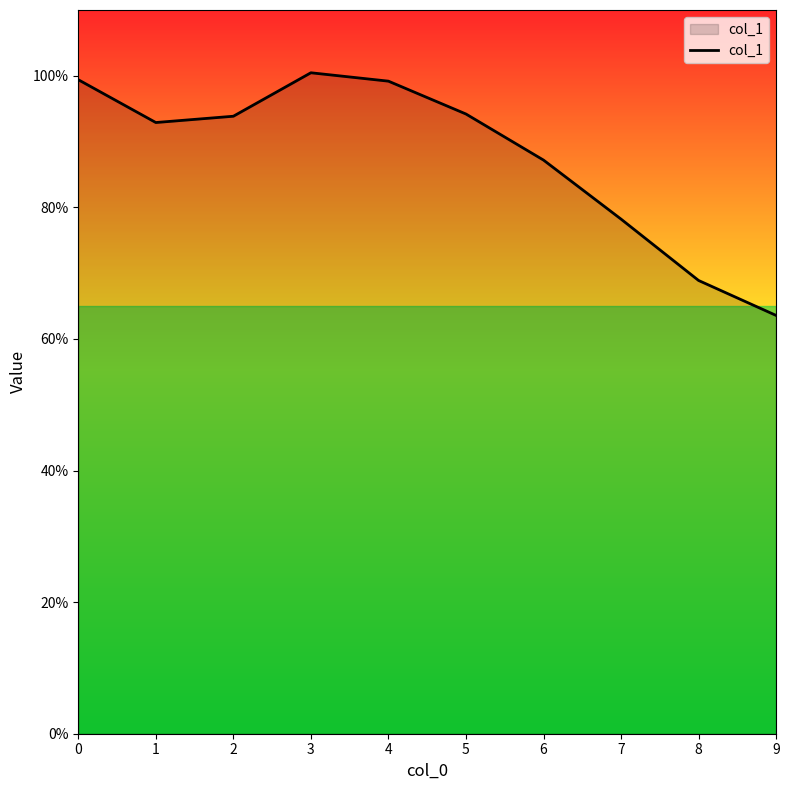

Reading right to left, extract all data points from this chart.

0.6	0.7	0.8	0.9	0.9	1.0	1.0	0.9	0.9	1.0